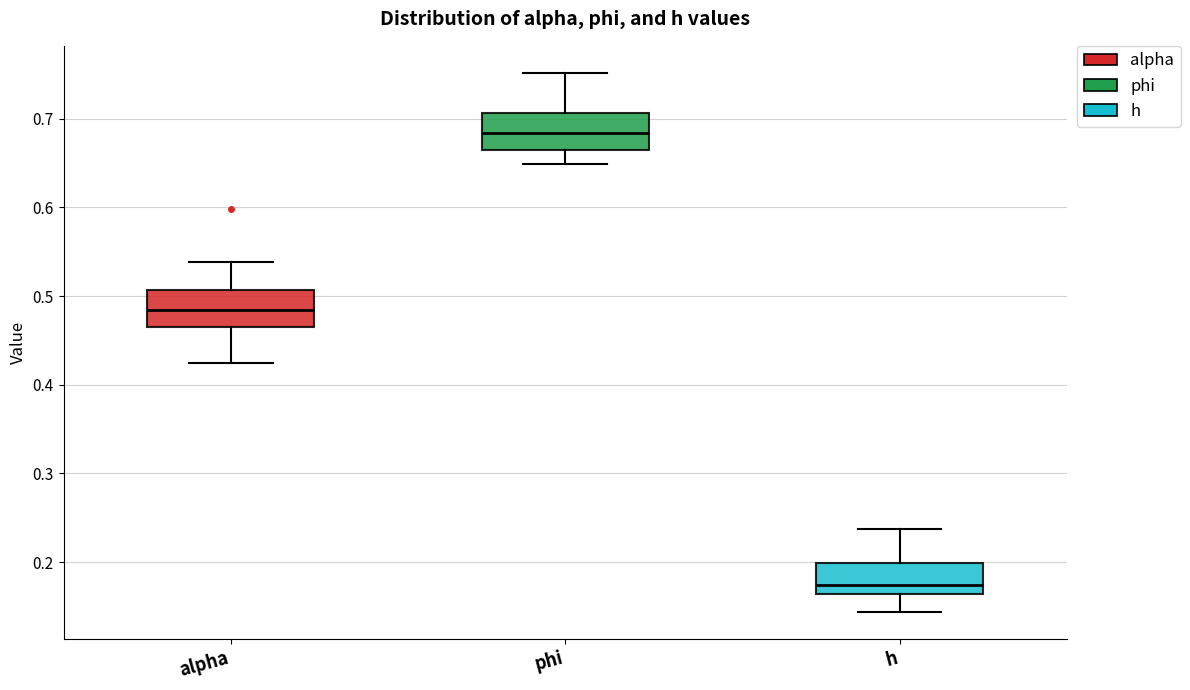

Reading left to right, read every box against the y-axis: the position of its median line, the range the box covers, and the ends of its whiskers. The values are not printed on the chart, so give them approximately, as read against the axis.

alpha: median 0.48, box 0.46 to 0.51, whiskers 0.42 to 0.54
phi: median 0.68, box 0.66 to 0.71, whiskers 0.65 to 0.75
h: median 0.17, box 0.16 to 0.20, whiskers 0.14 to 0.24